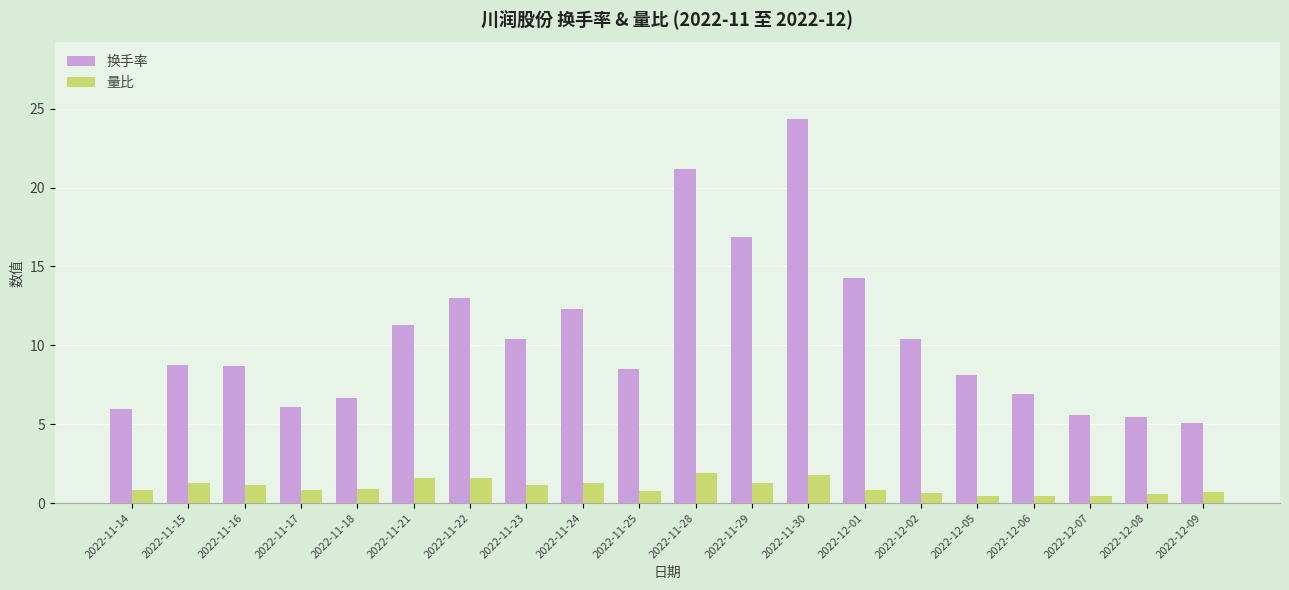

What is the difference between the highest and lowest values at 2022-12-01?

13.4